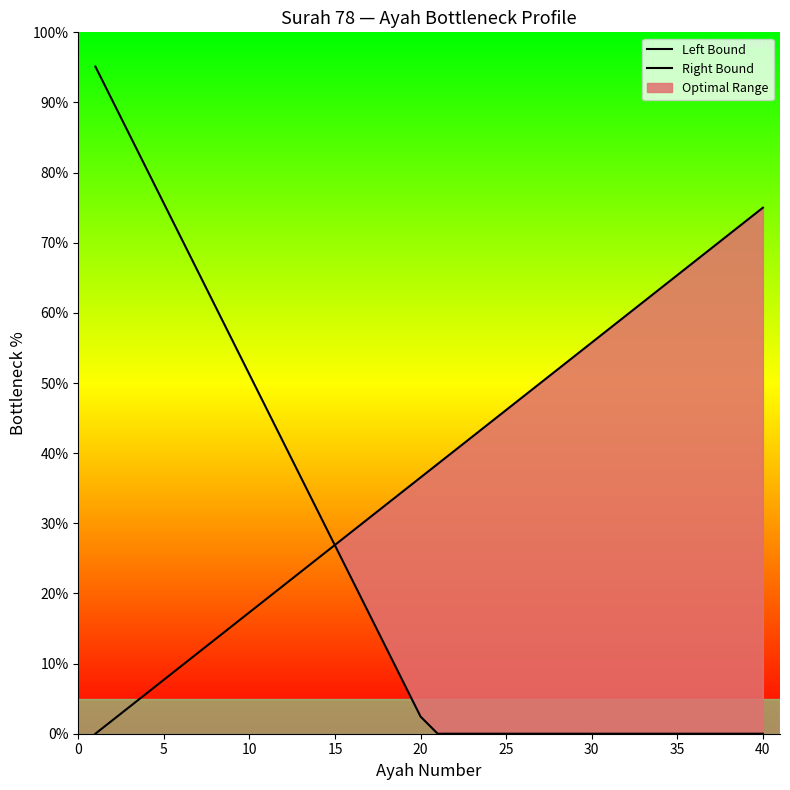

What is the average value of the Left Bound series?

24.4